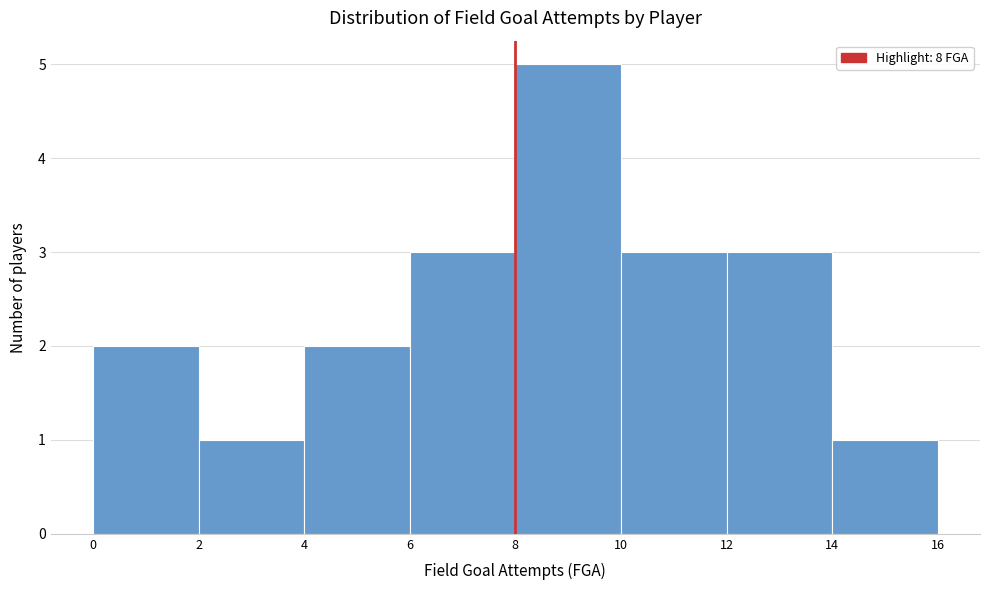

Reading left to right, transcribe this chart: for each bar, give the range it covers on the x-axis and its height. The values are not printed on the chart, so give them approximately, as read against the axis.

0 to 2: 2
2 to 4: 1
4 to 6: 2
6 to 8: 3
8 to 10: 5
10 to 12: 3
12 to 14: 3
14 to 16: 1